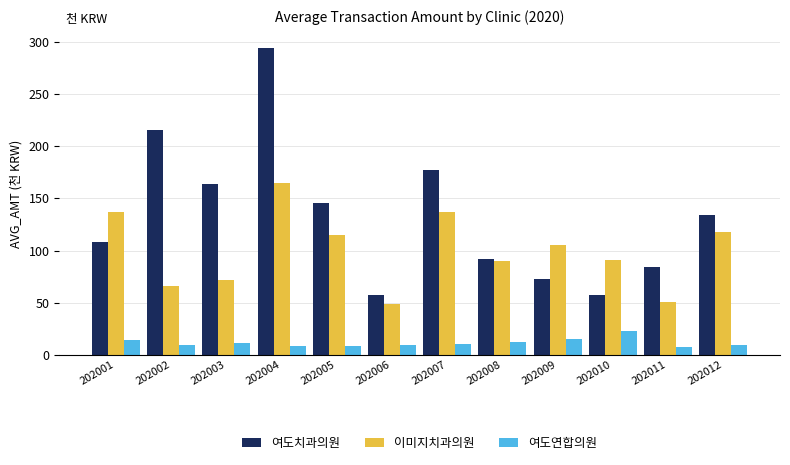

What is the difference between the second highest and second lowest values in the 이미지치과의원 series?

86.6